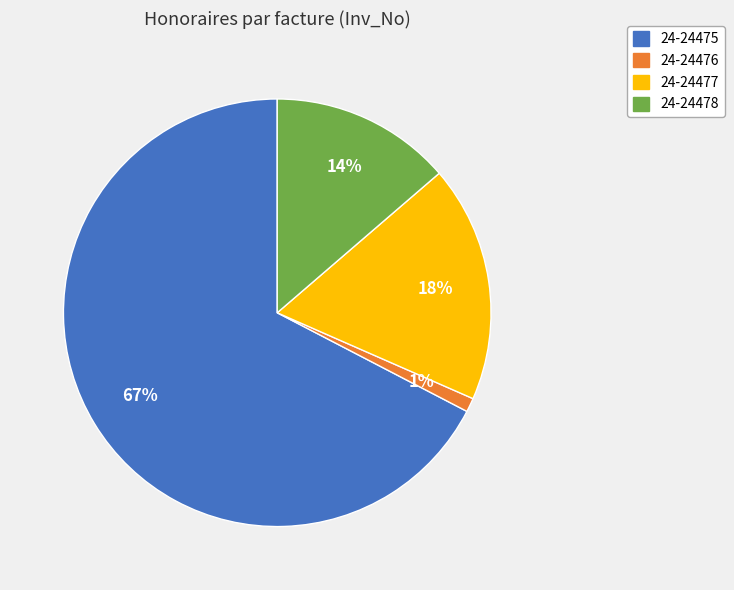

Which category has the biggest portion of the pie?

24-24475